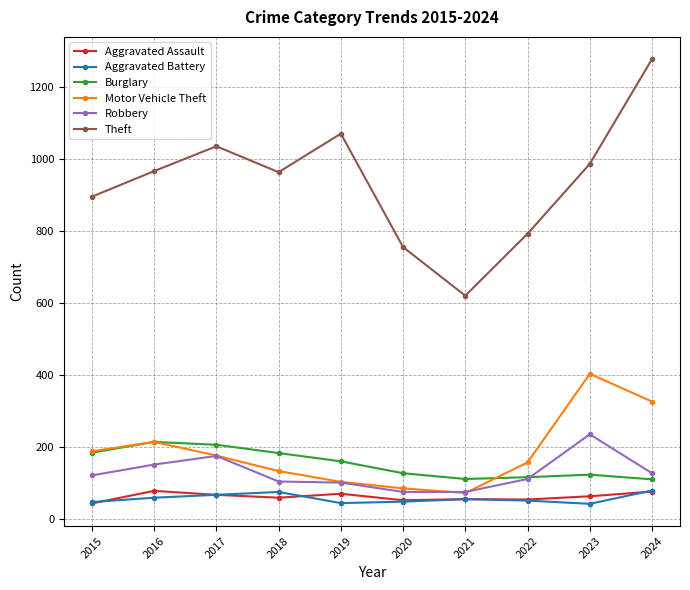

What is the smallest value displayed?

43